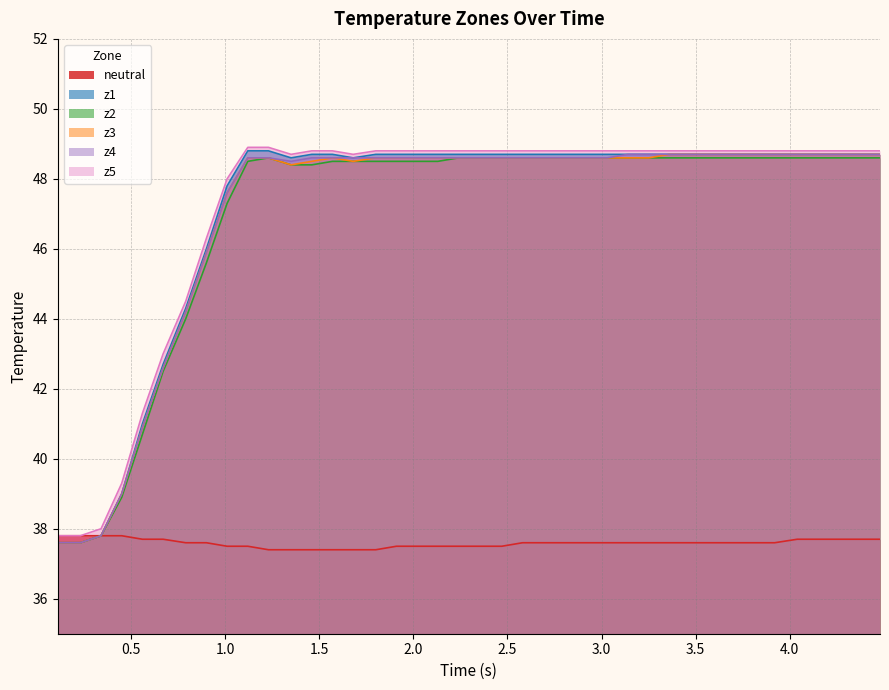

What is the highest value of the z4 series?

48.7